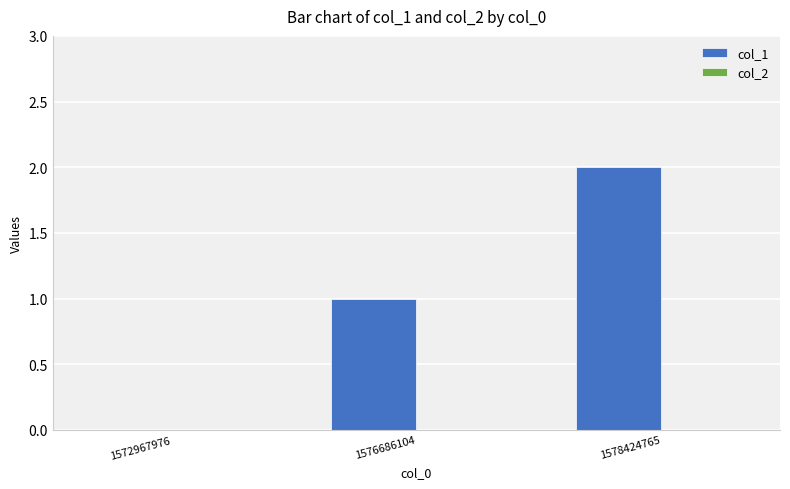

What is the change in value from 1576686104 to 1578424765?

+1